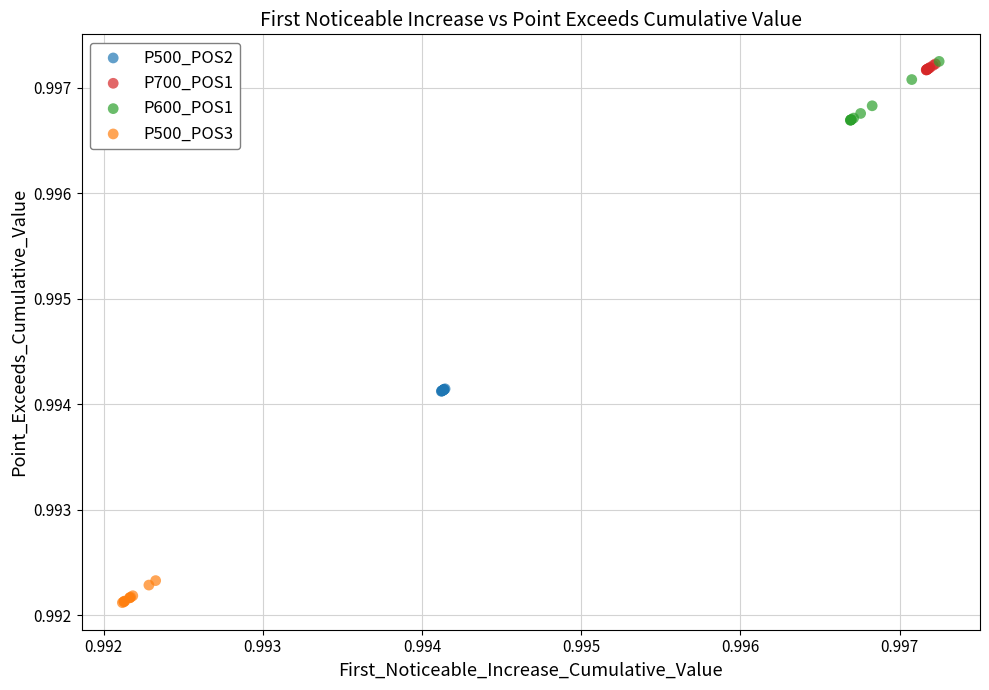

Which series contains the lowest Y value?

P500_POS3